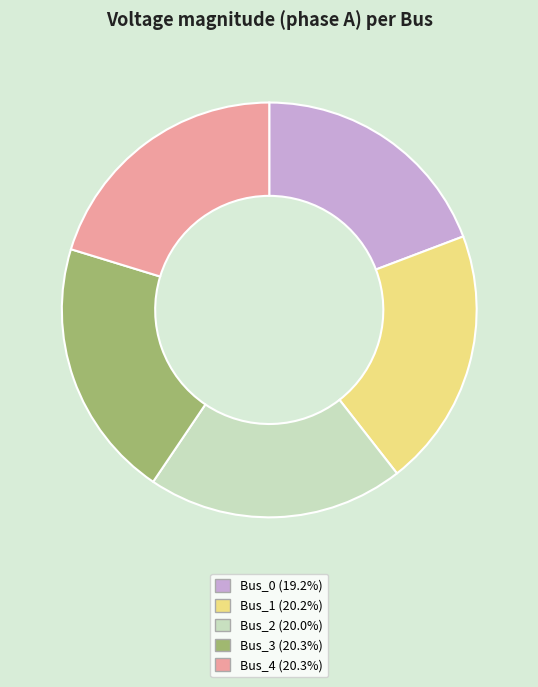

Combined, do Bus_3 and Bus_2 account for over 50%?

No